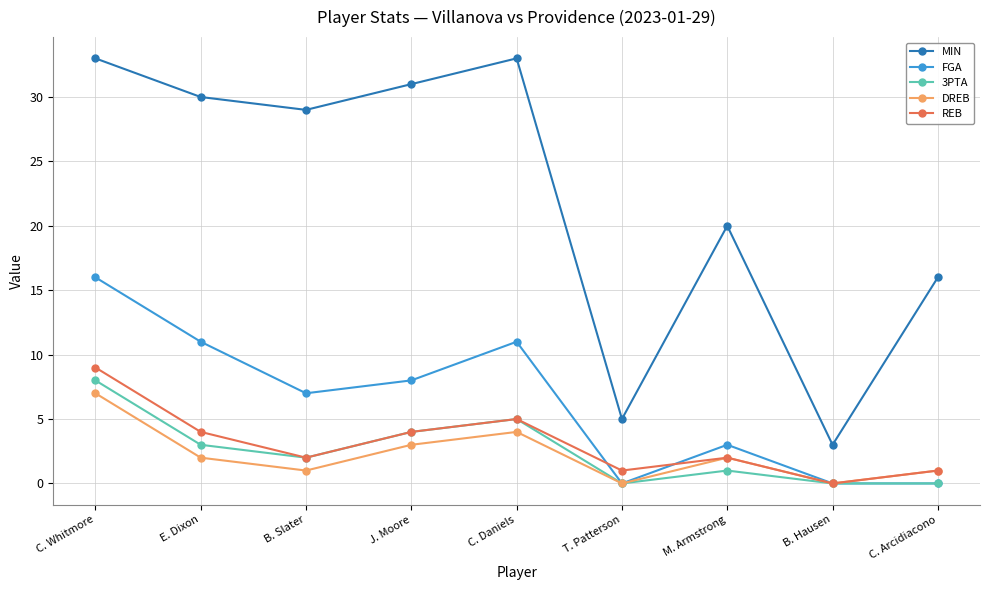

Is it true that 3PTA equals 4 at J. Moore?

True